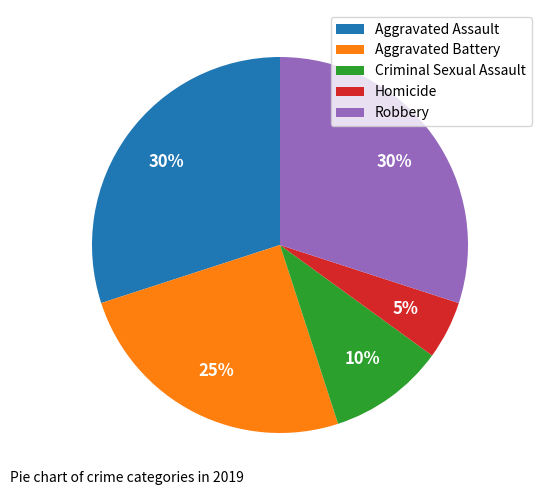

To the nearest percent, what is the combined percentage of Criminal Sexual Assault and Aggravated Assault?

40%